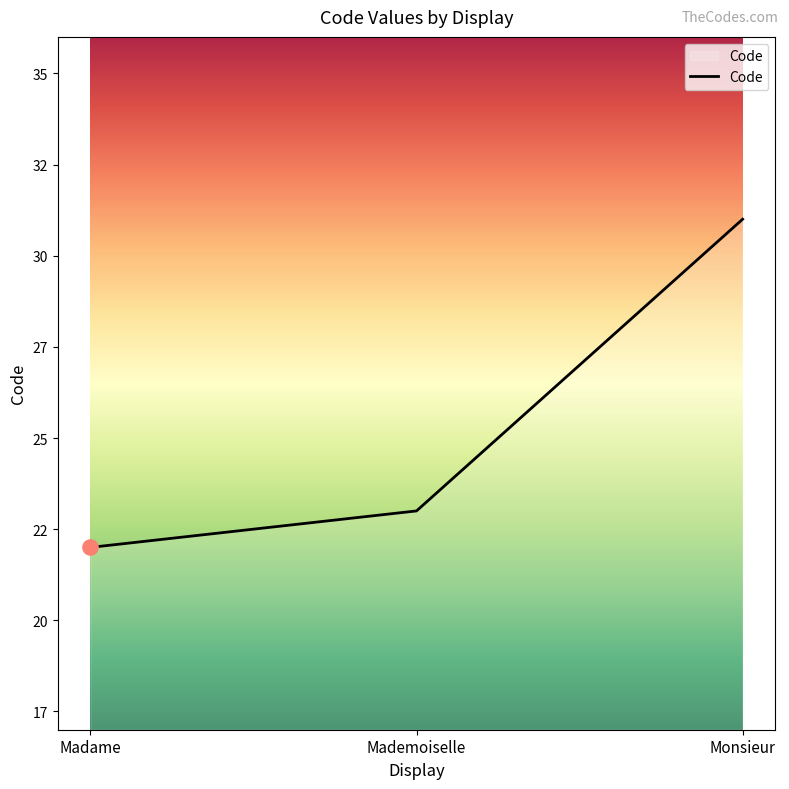

What is the ratio of the value at Mademoiselle to the value at Madame?

1.0